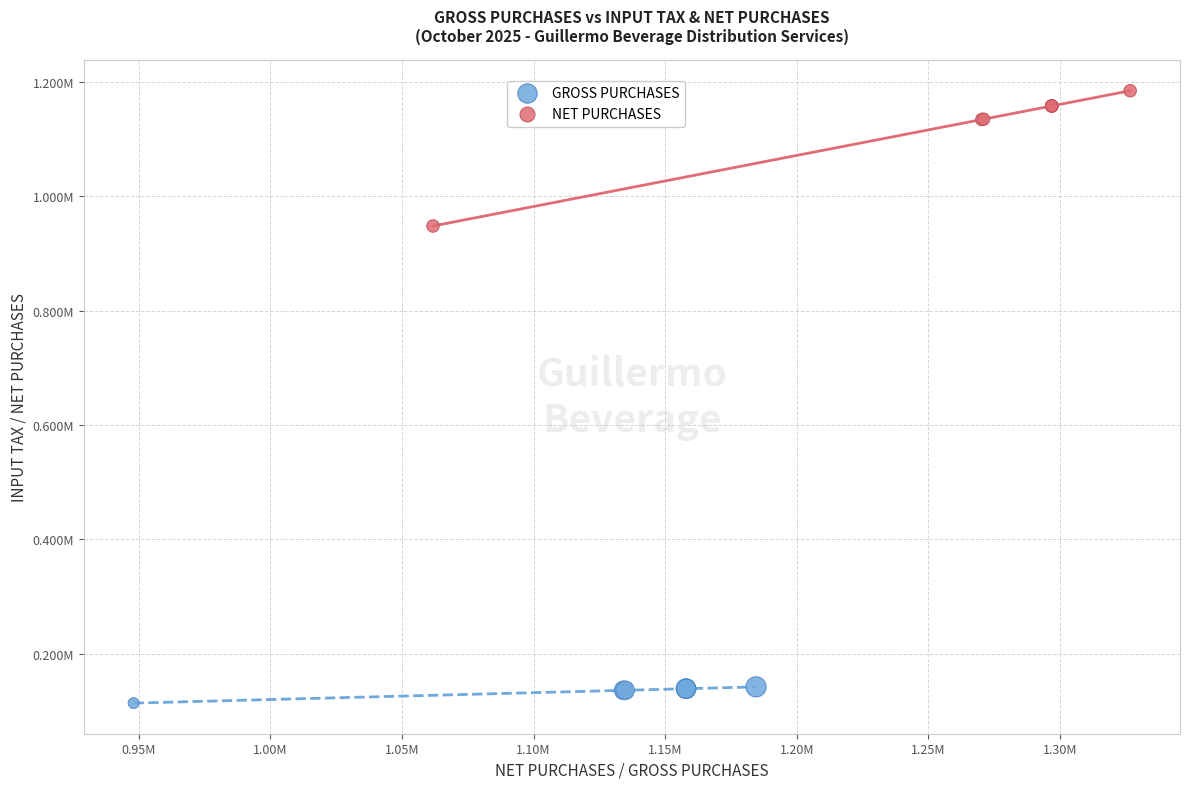

Which series has the largest Y range (max minus min)?

NET PURCHASES